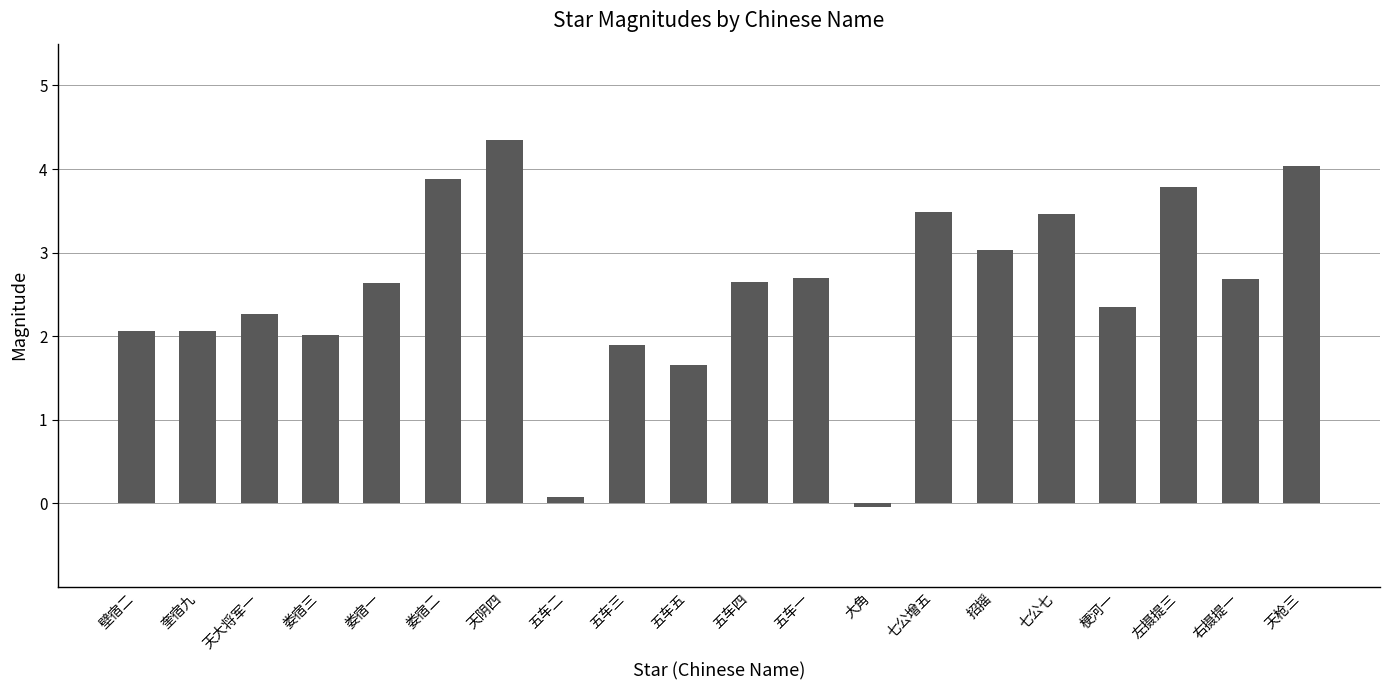

The chart shows a value of 2.1 at 奎宿九. True or false?

True